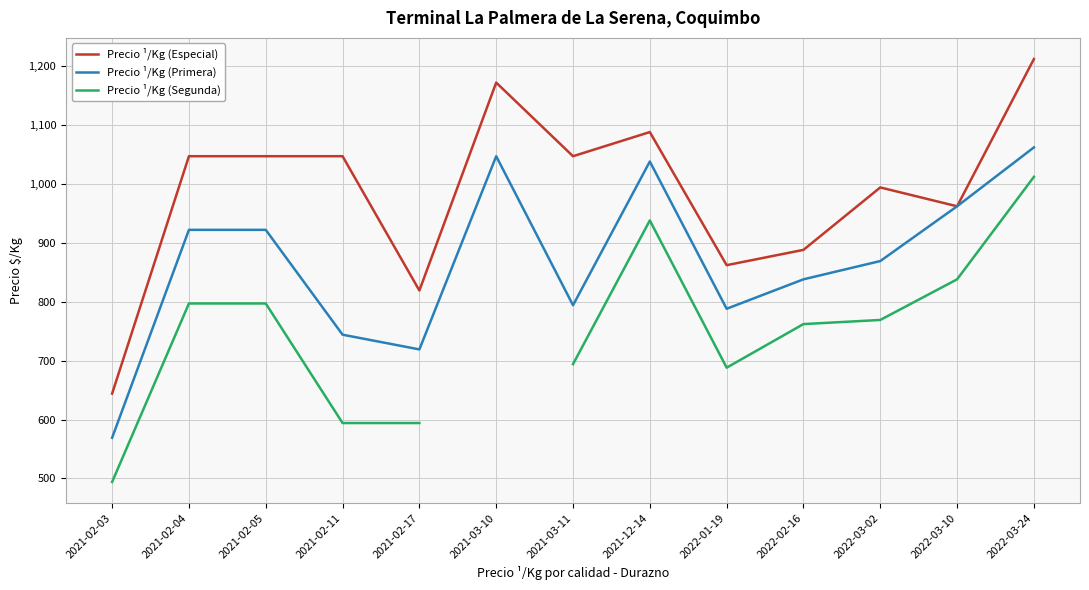

What is the label of the 6th point from the left?

2021-03-10